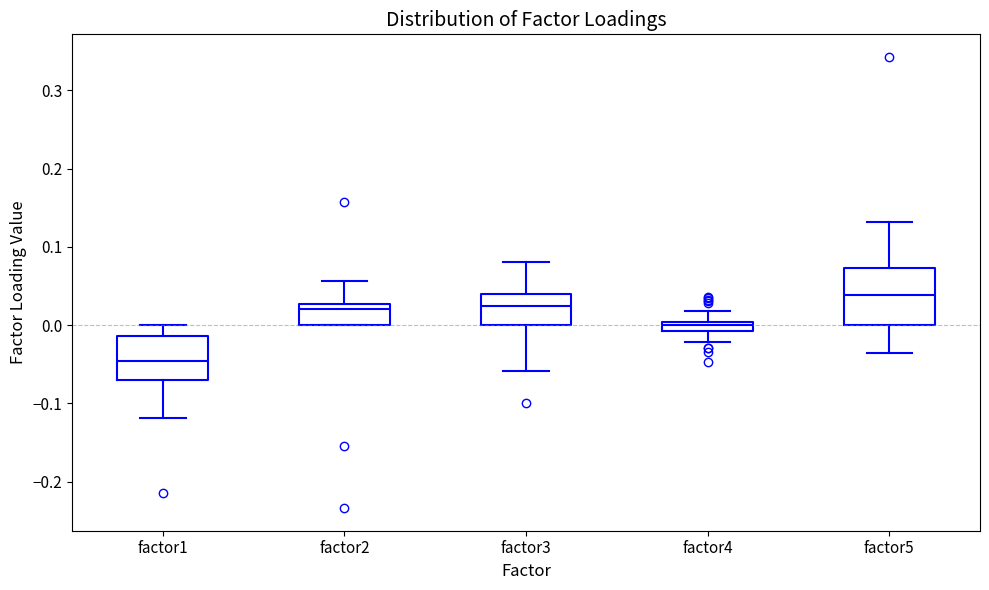

Which box is the tallest, from its lower edge to its upper edge?

factor5